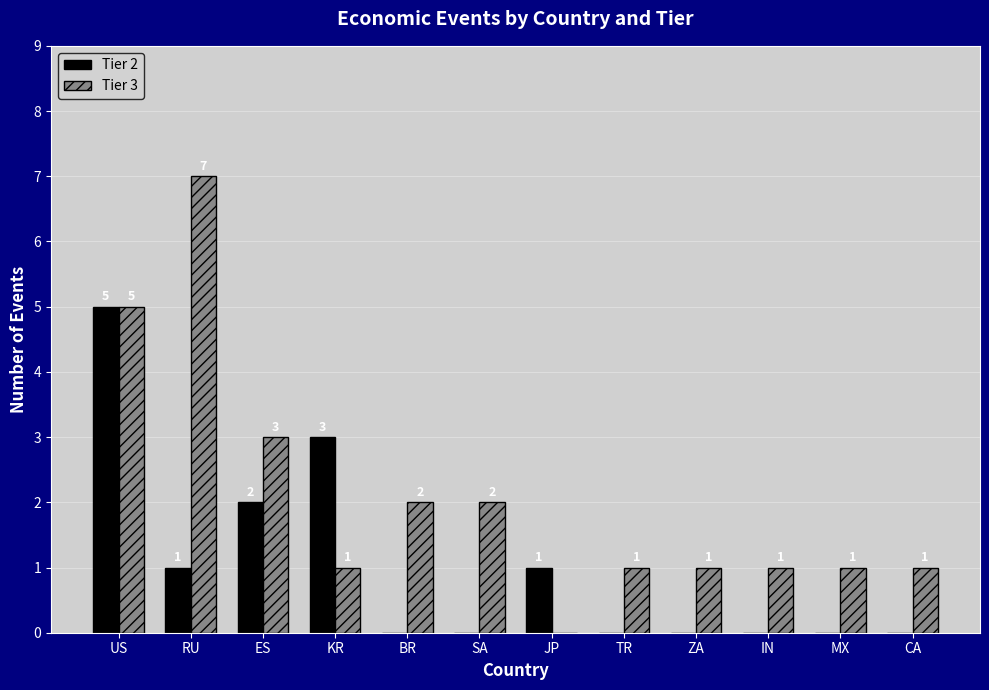

True or false: Tier 2 has a value of 8 at US.

False